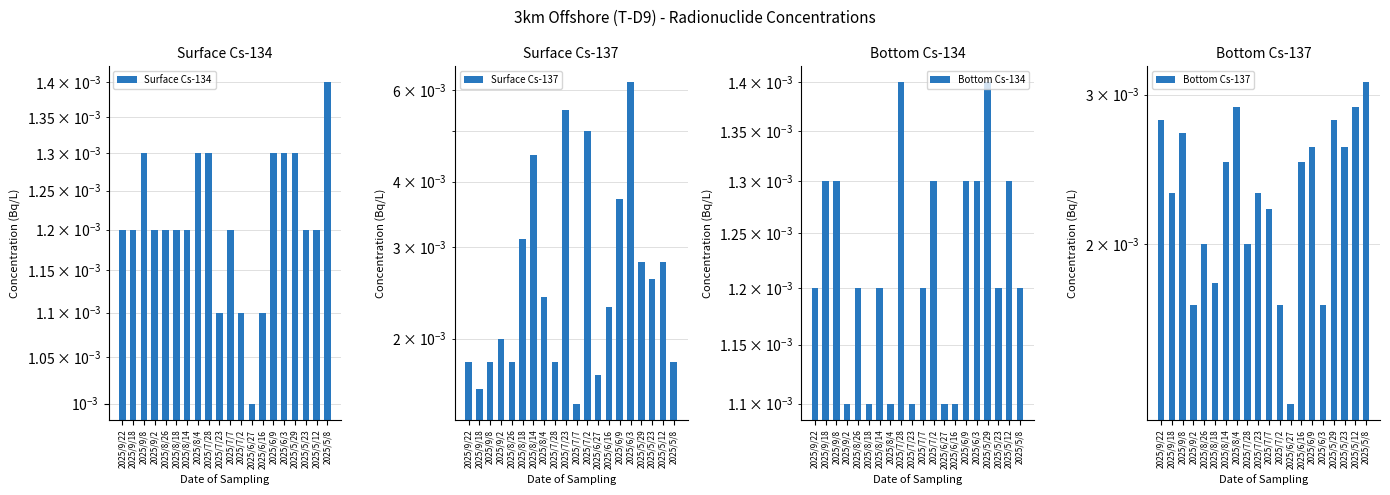

True or false: Surface Cs-137 has a value of 0.0 at 2025/5/29.

True